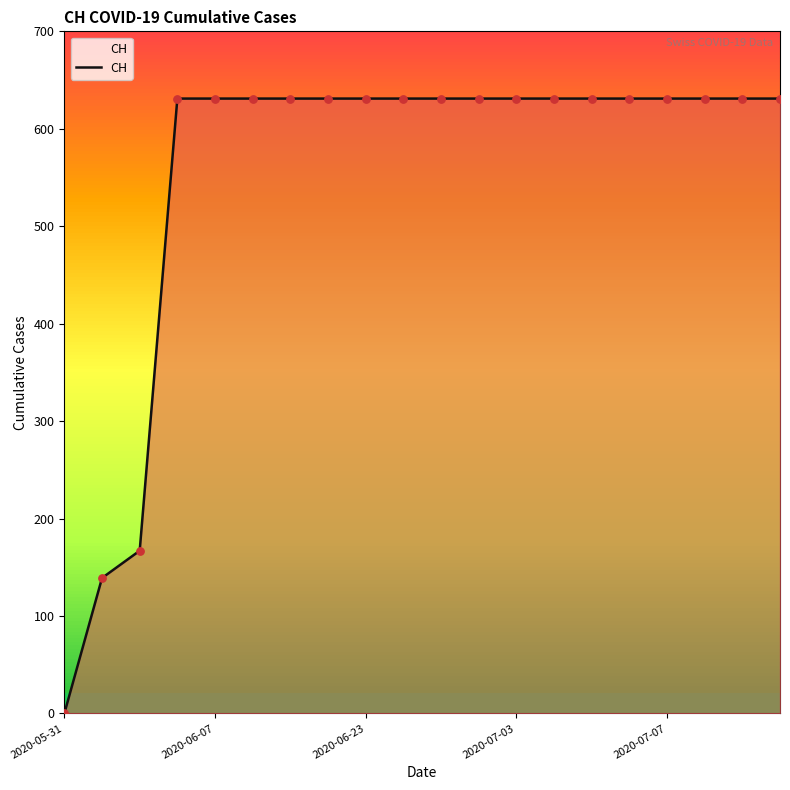

What is the difference between the maximum and minimum values?

631